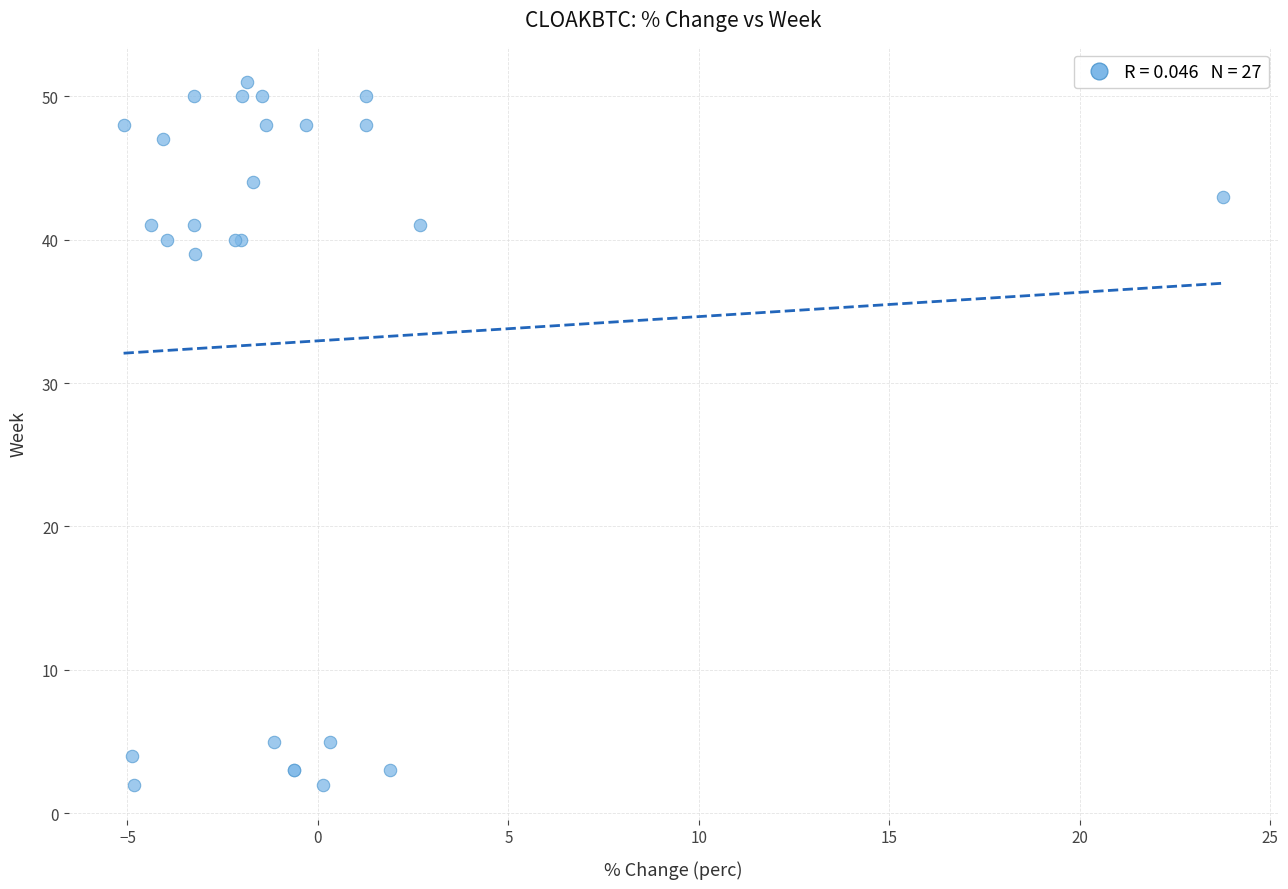

What Y value in the scatter plot is closest to 26?

39